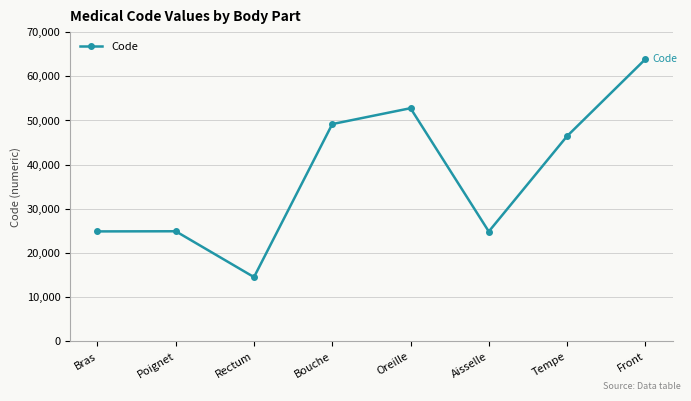

Count the number of data series in this chart.

1